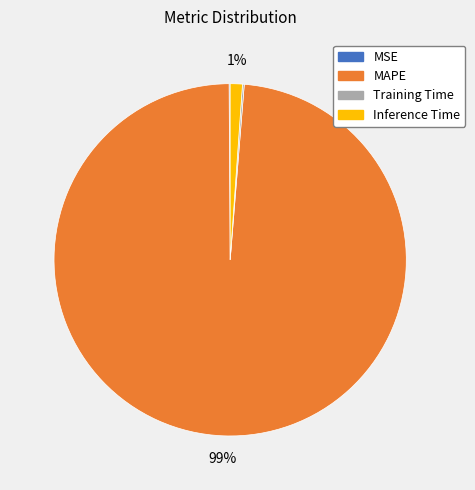

Is it true that MAPE is 99% of the pie?

True